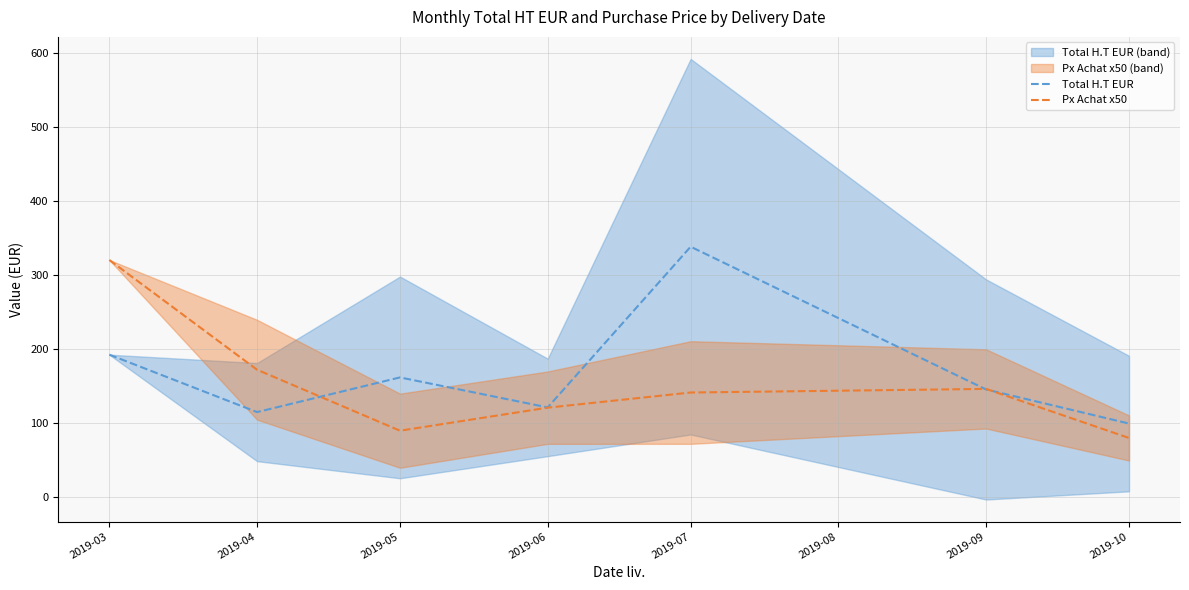

Reading right to left, what are all the values shown in this chart?

Total H.T EUR: 98.9	145.0	338.0	120.7	161.2	114.4	192.0
Px Achat x50: 79.4	145.7	140.8	120.4	89.2	171.7	320.0